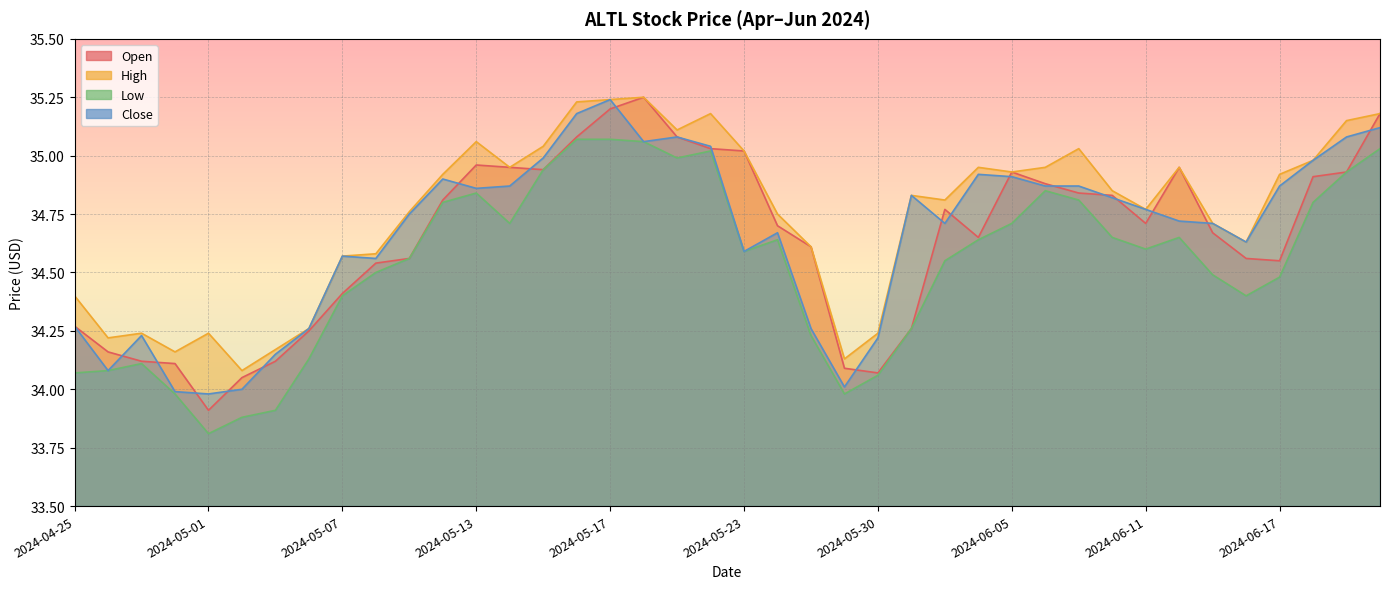

At 2024-04-25, list the series in order from smallest to largest.

Low, Open, Close, High